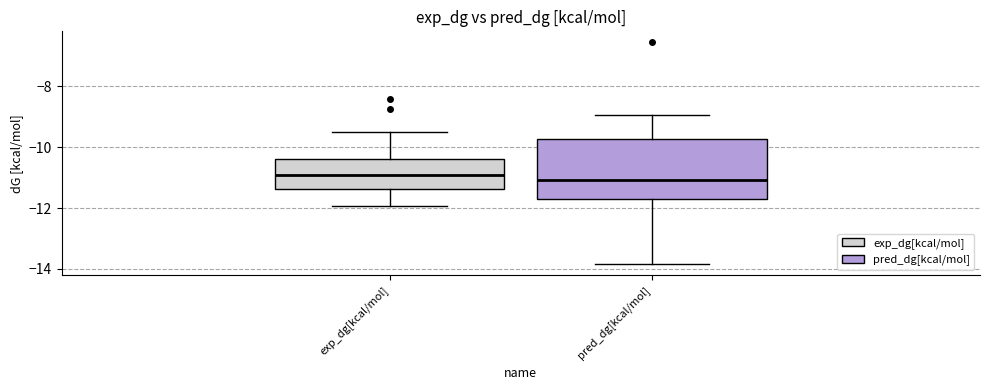

Reading left to right, transcribe this box plot: for each box, give where its median line is, the range the box spans, and where its two whiskers end, as read against the y-axis. The values are not printed on the chart, so give them approximately, as read against the axis.

exp_dg[kcal/mol]: median -11.0, box -11.4 to -10.4, whiskers -12.0 to -9.4
pred_dg[kcal/mol]: median -11.0, box -11.6 to -9.8, whiskers -13.8 to -9.0